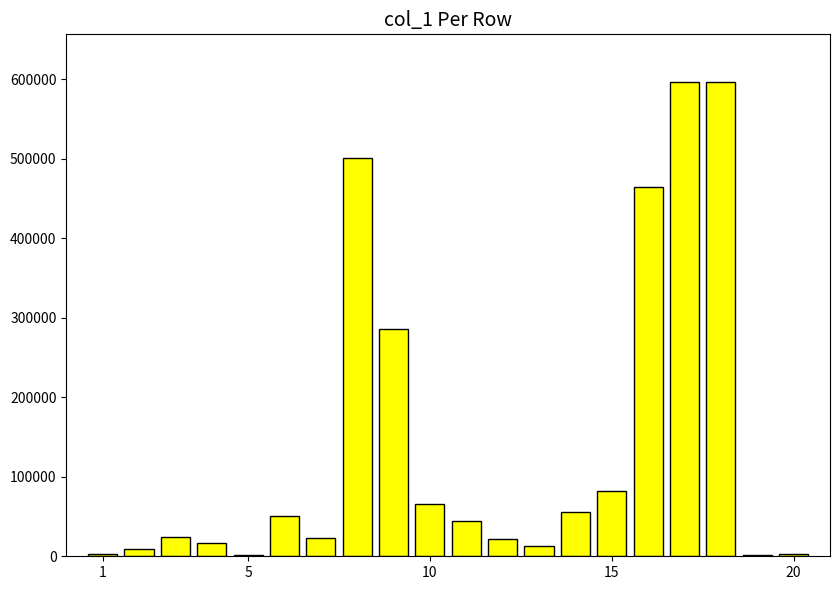

What is the sum of all values?

2860084